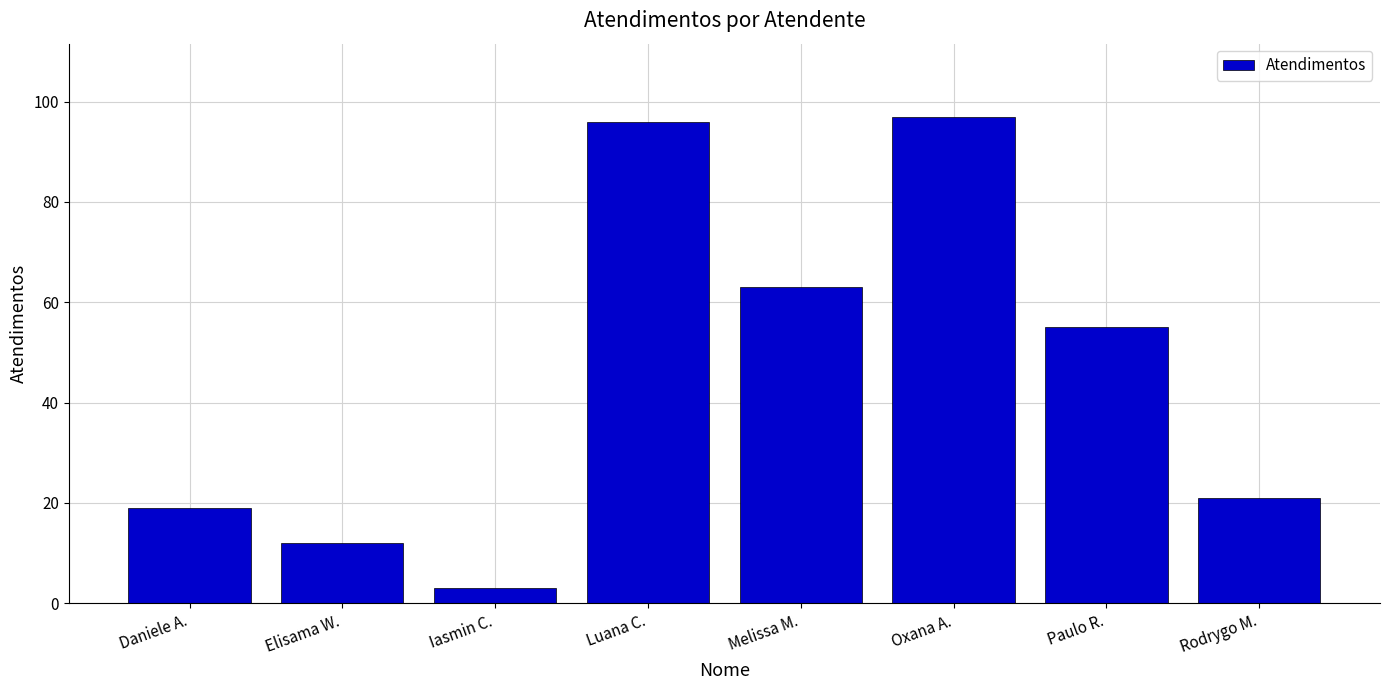

Rank the categories by value from highest to lowest.

Oxana A., Luana C., Melissa M., Paulo R., Rodrygo M., Daniele A., Elisama W., Iasmin C.